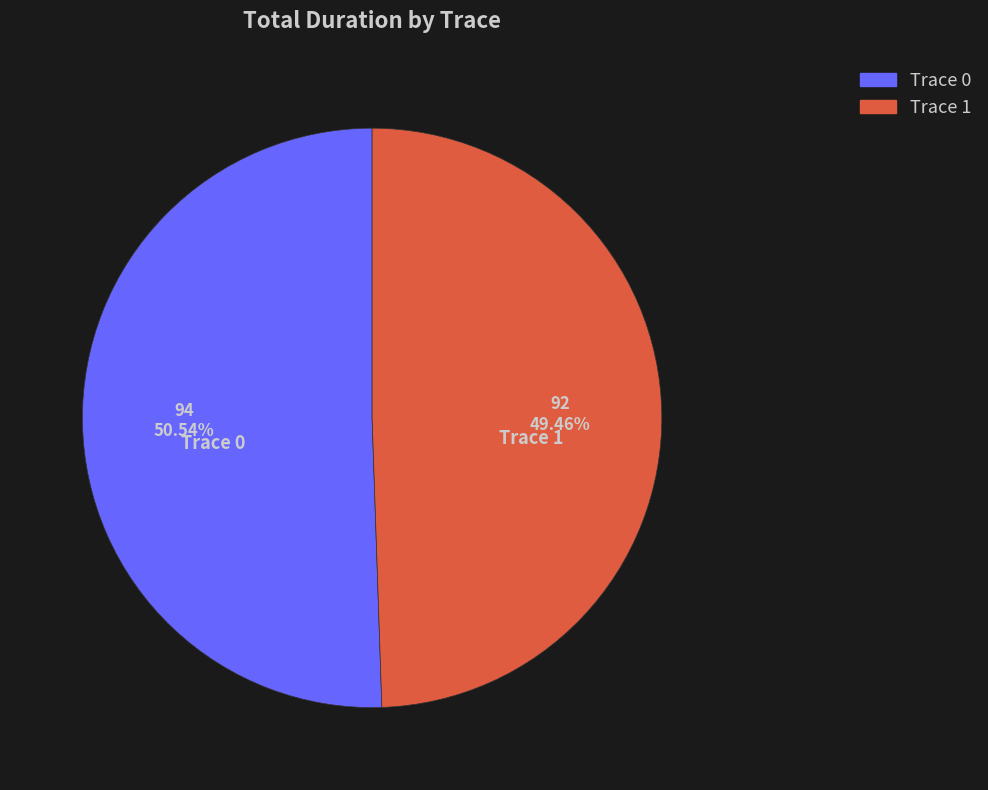

What percentage is the Trace 1 slice, to the nearest percent?

49%